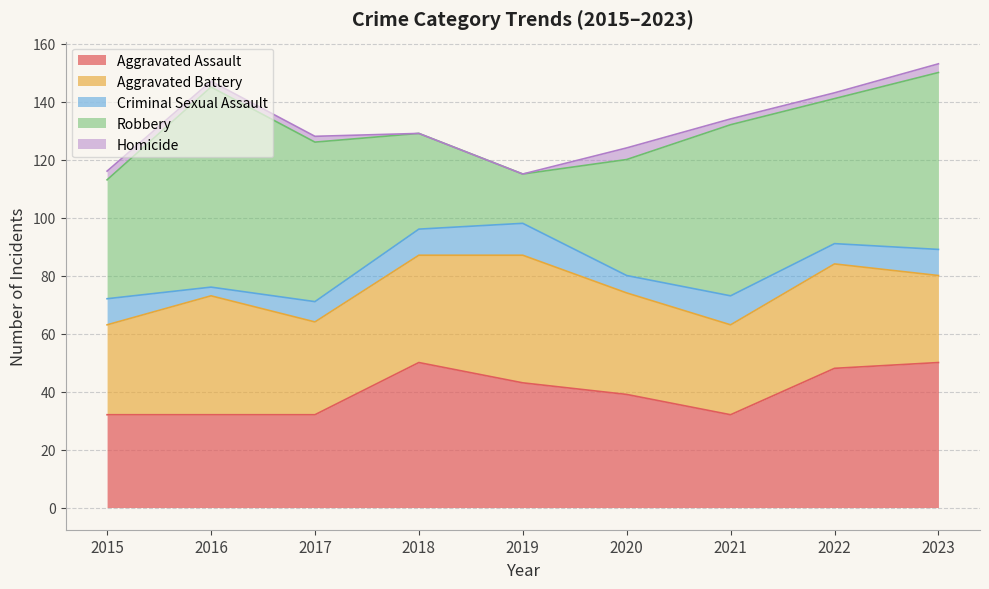

At how many categories does at least one series exceed 37?

9